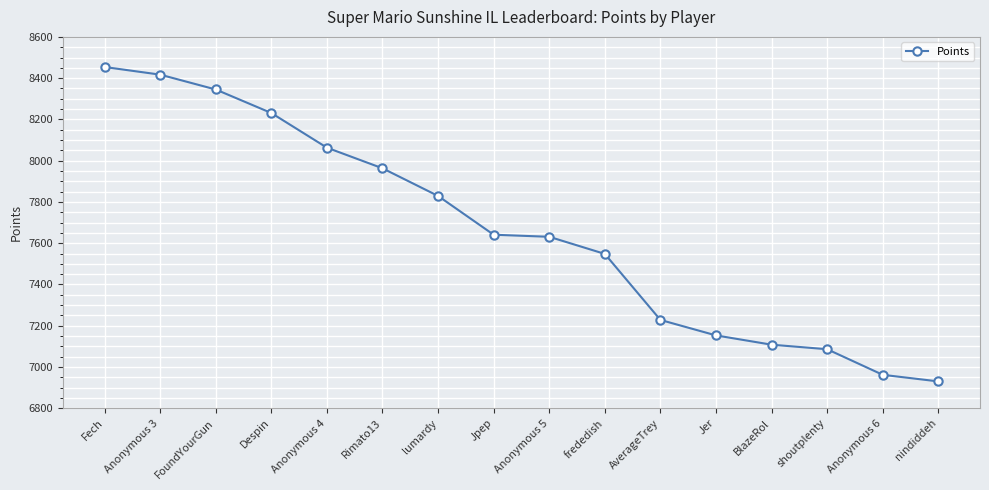

How many categories are shown in the chart?

16